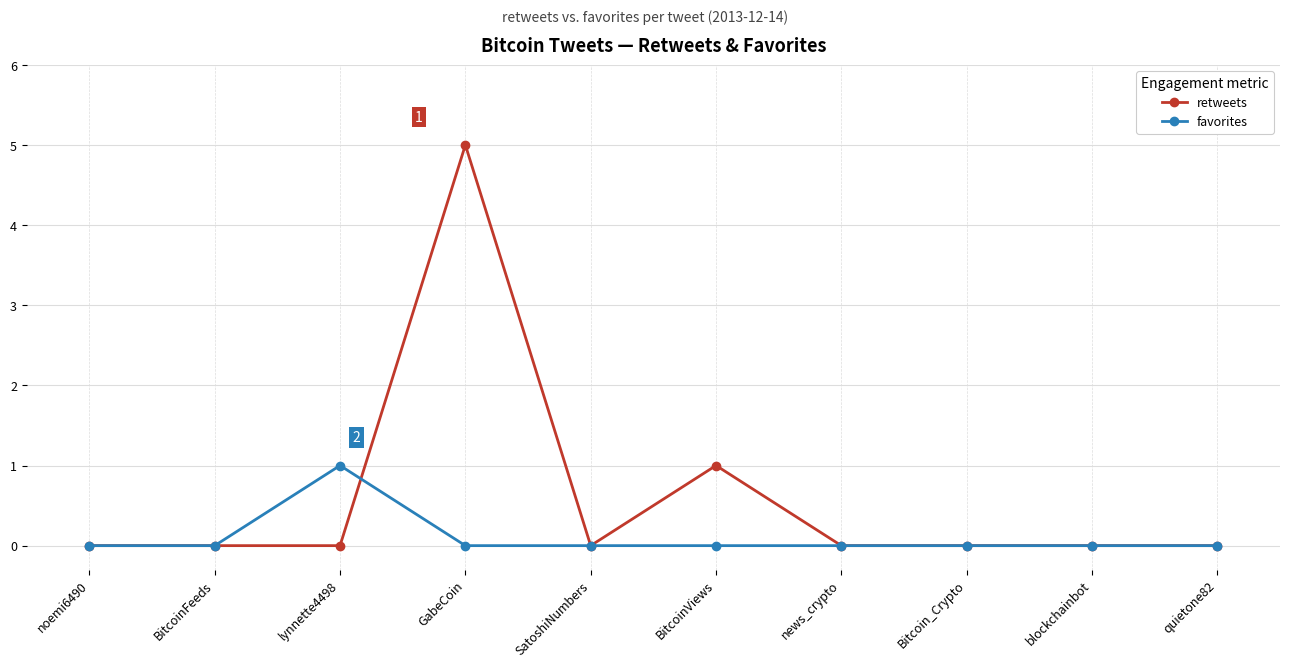

Which series has the largest range (max minus min)?

retweets